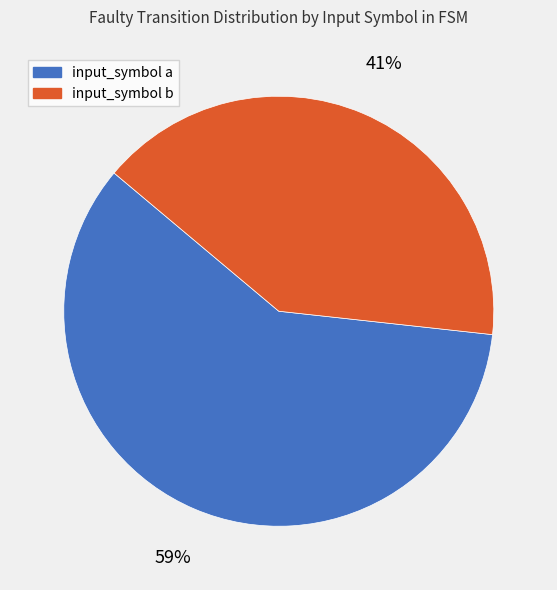

What is the majority slice?

input_symbol a